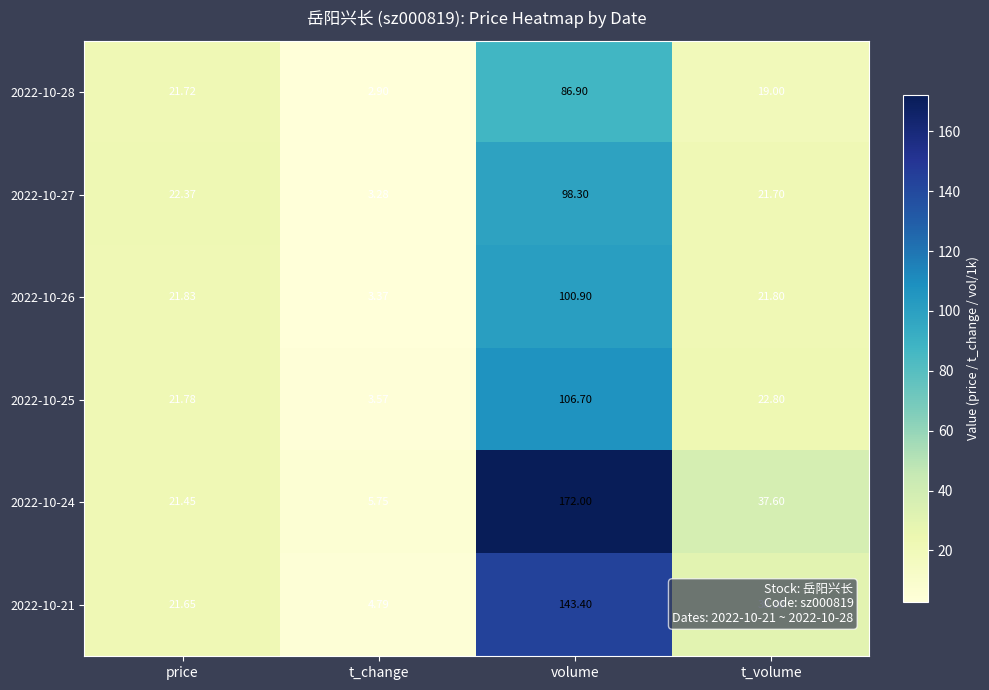

What is the greatest value displayed?

172.0